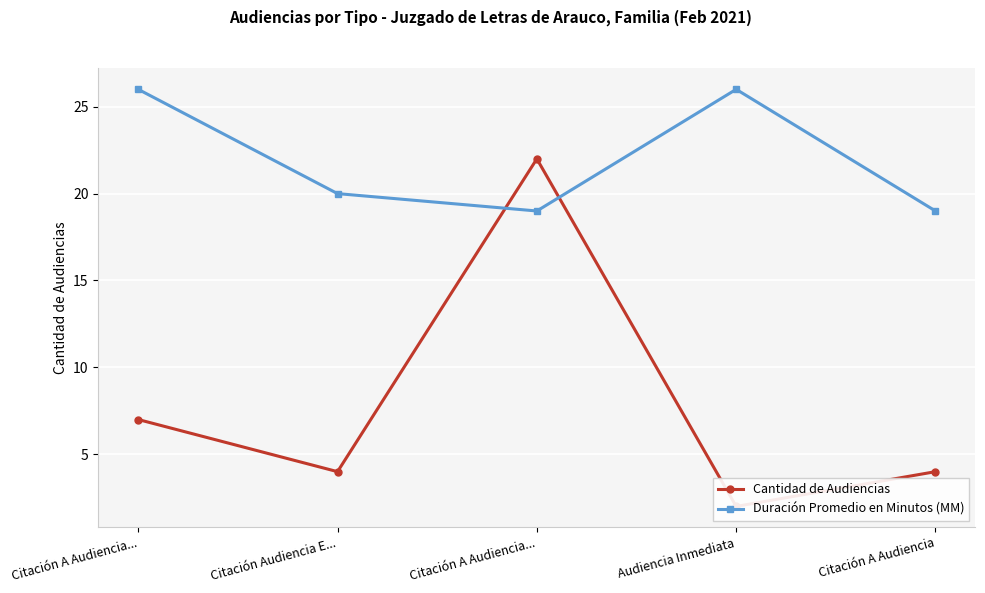

Which series has the largest range (max minus min)?

Cantidad de Audiencias